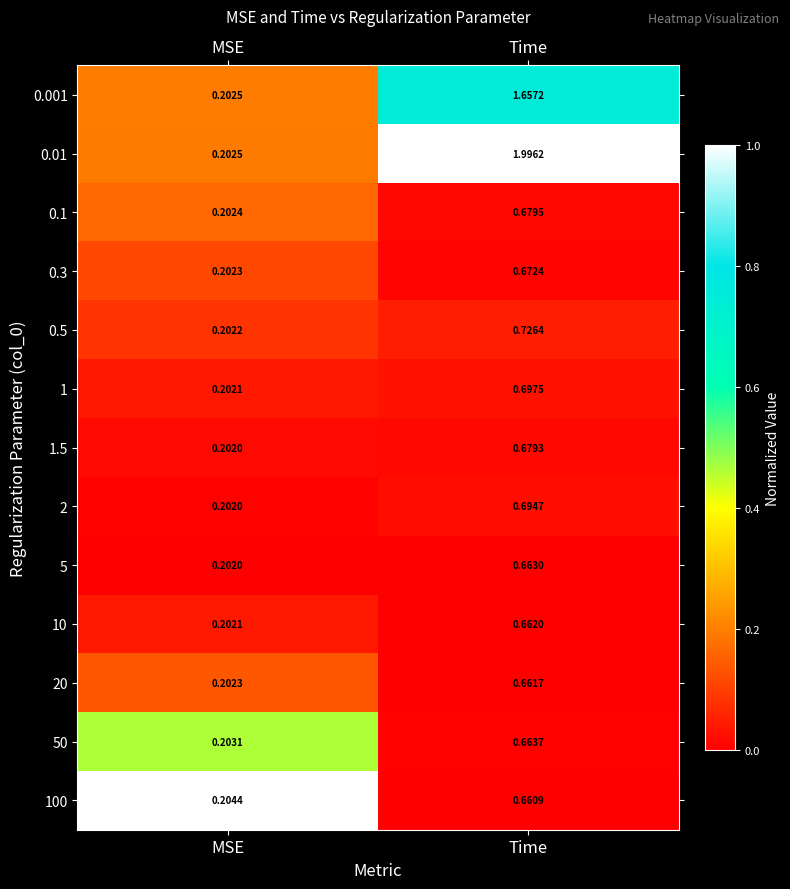

Where is 0.5 nearest to the value 0?

MSE